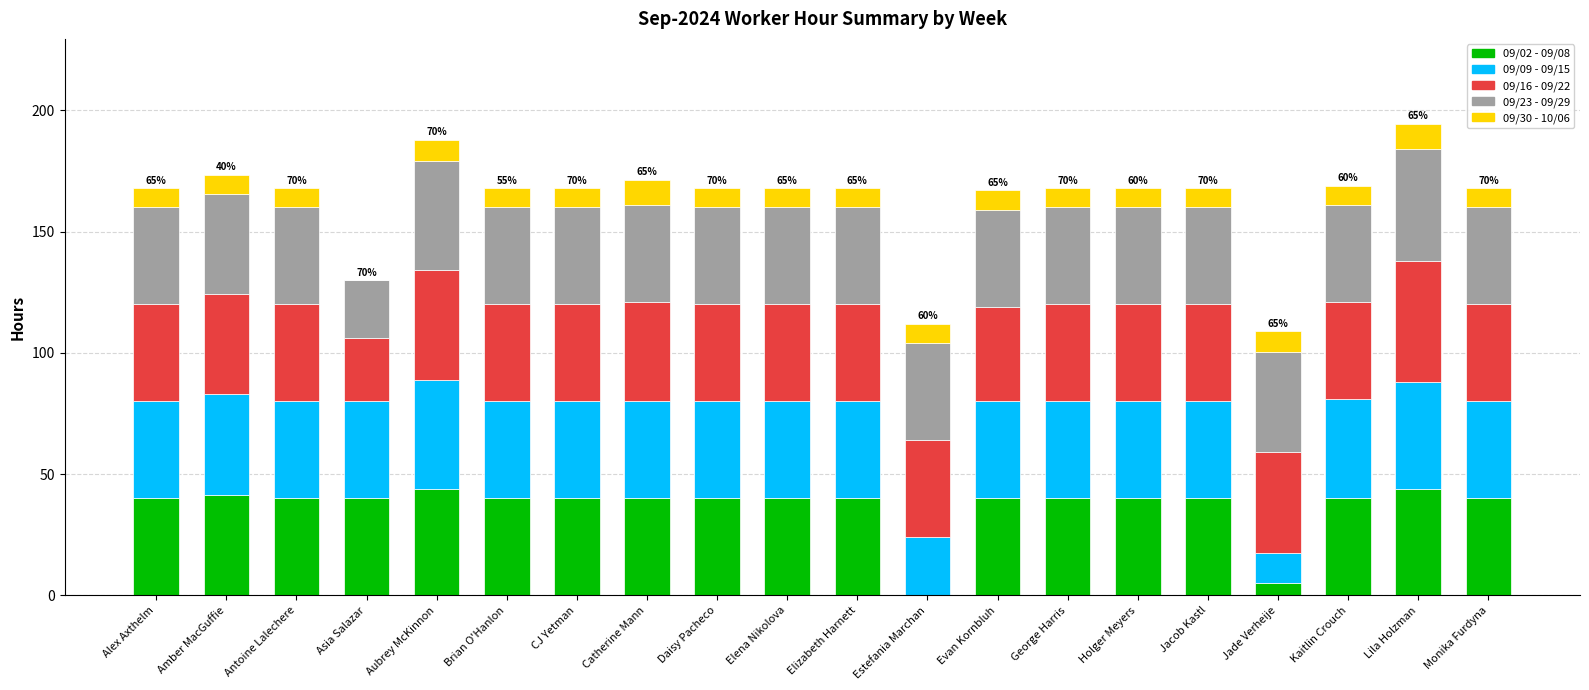

The value of 09/02 - 09/08 at Daisy Pacheco is 40.0. True or false?

True